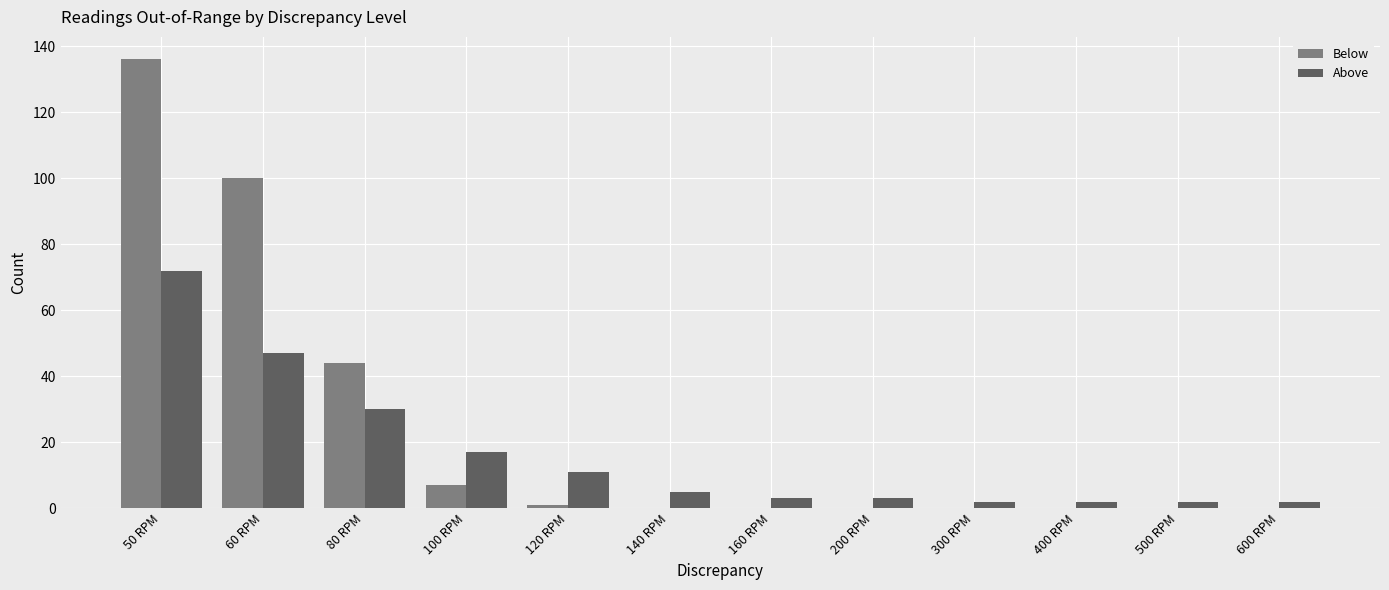

Between 60 RPM and 500 RPM, which series saw the biggest shift?

Below